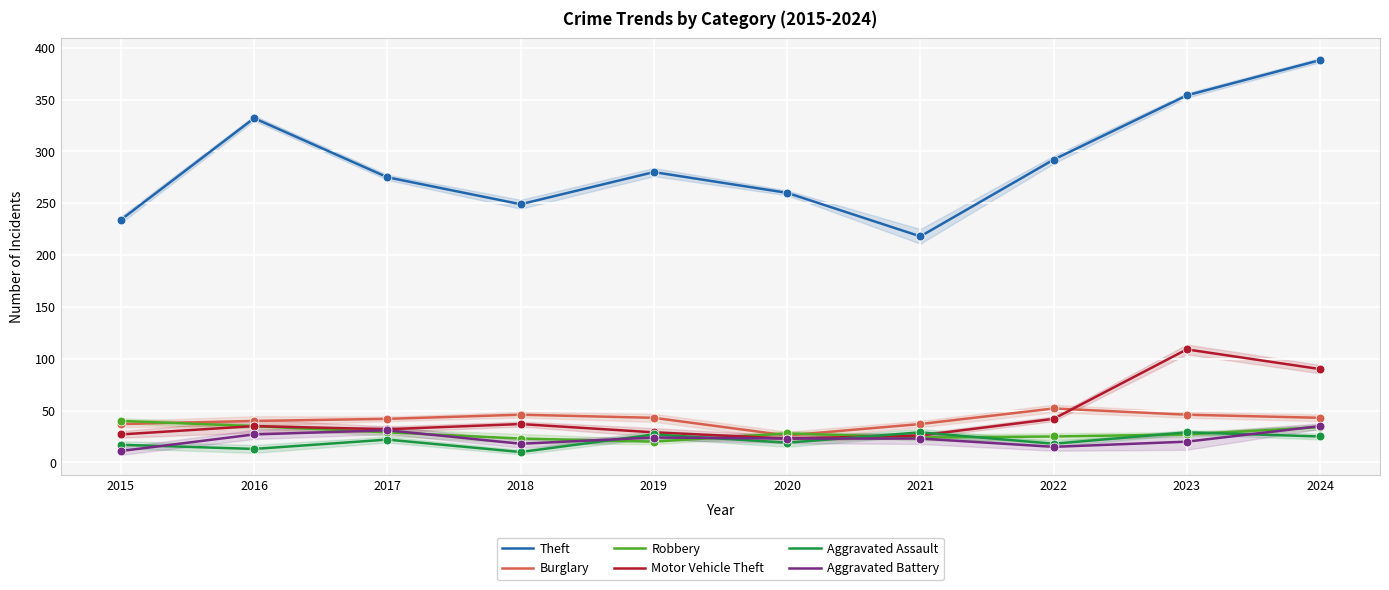

Which series has the largest total across all categories?

Theft